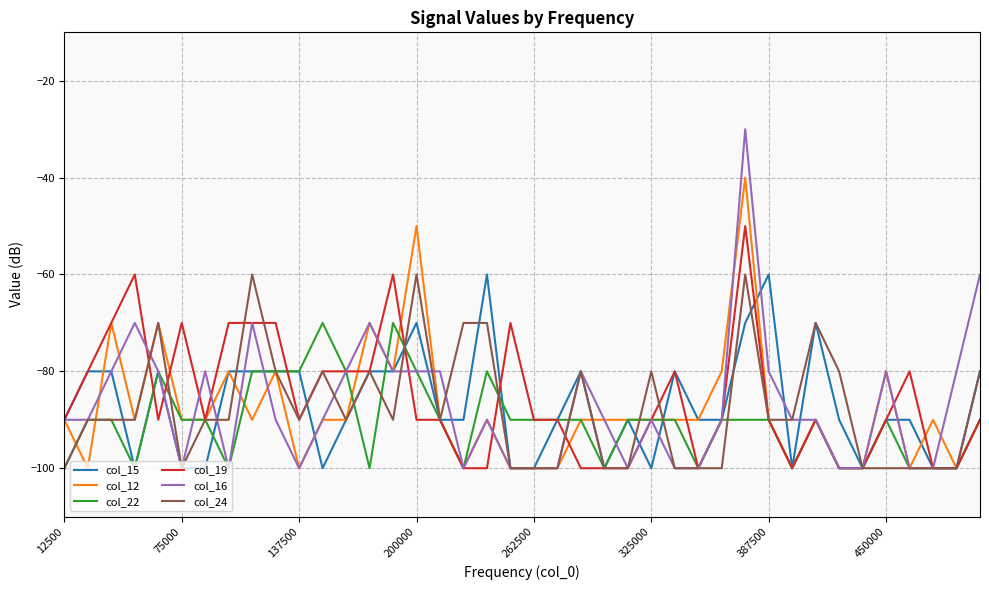

Which series has the widest spread of values?

col_16